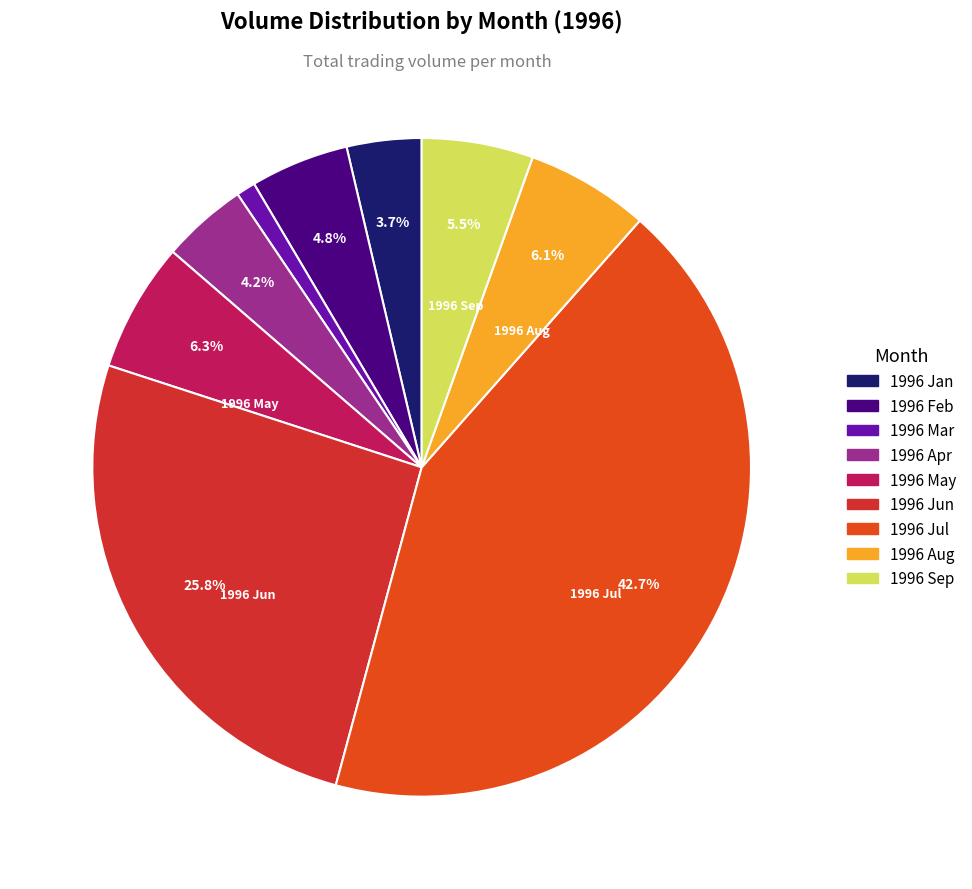

How many slices are in this pie chart?

9